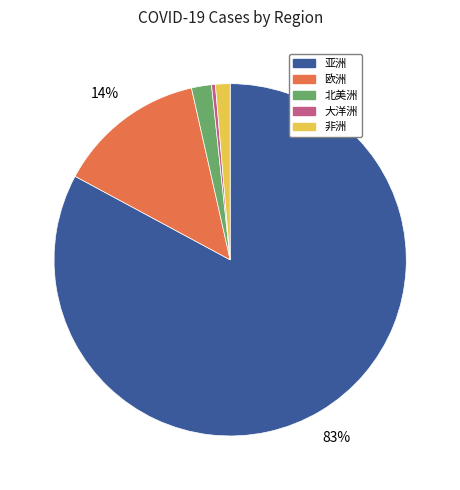

Approximately how many times larger is the value at 欧洲 compared to 亚洲?

0.2